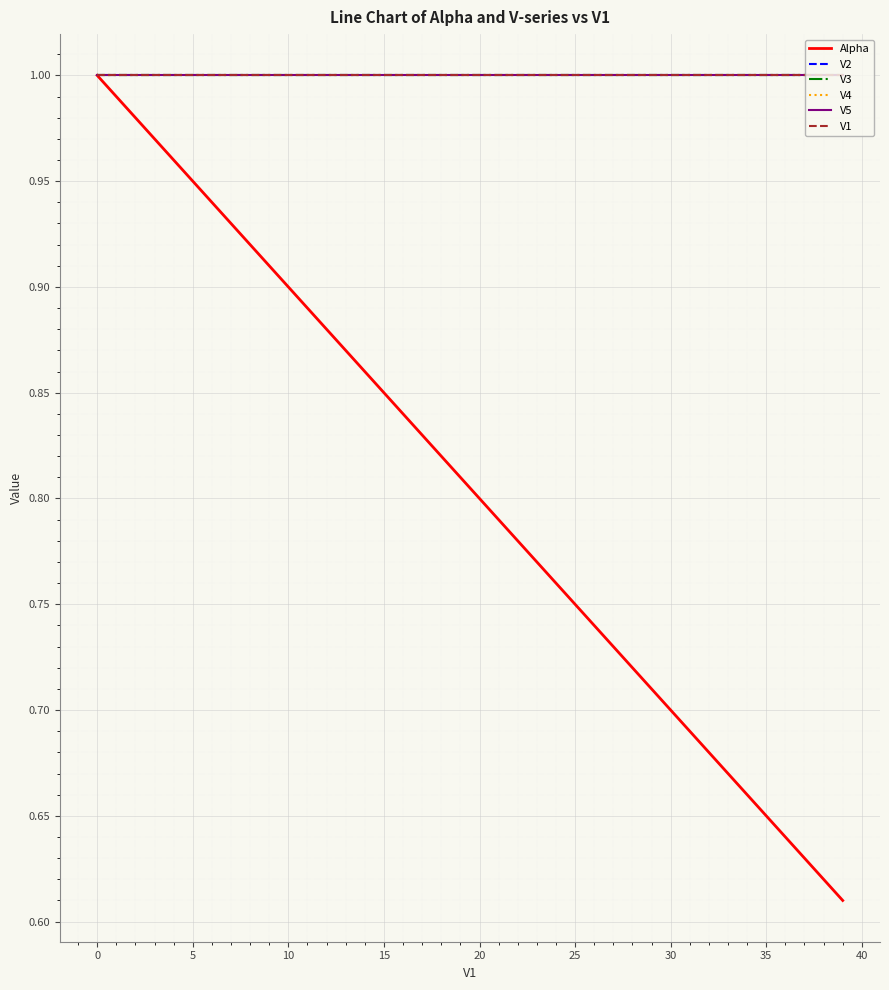

What is the label of the 8th point from the left?

30